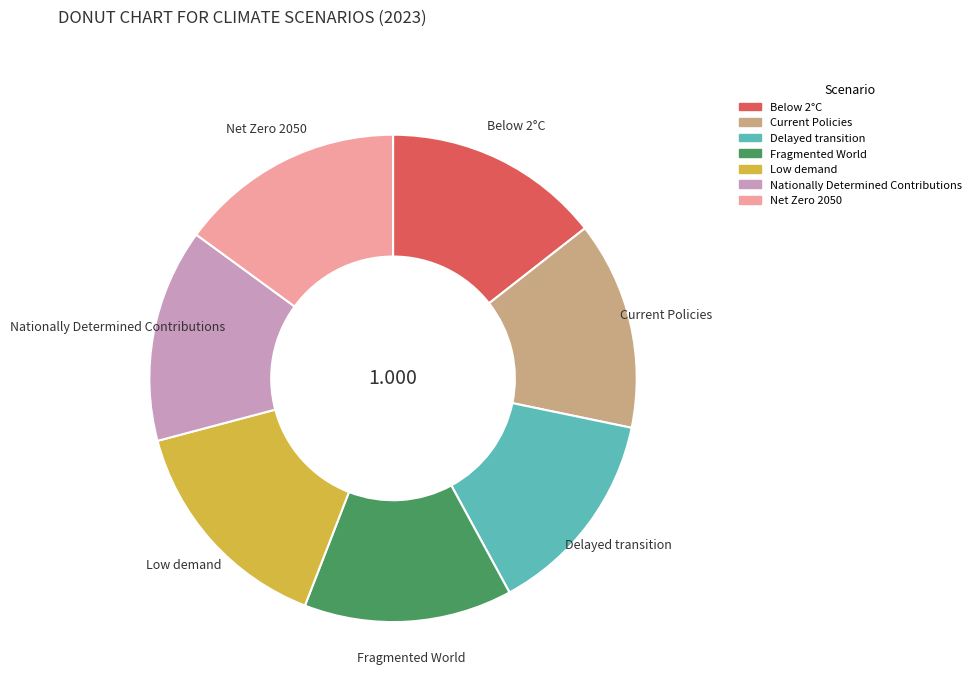

Does Nationally Determined Contributions account for over 50% of the chart?

No